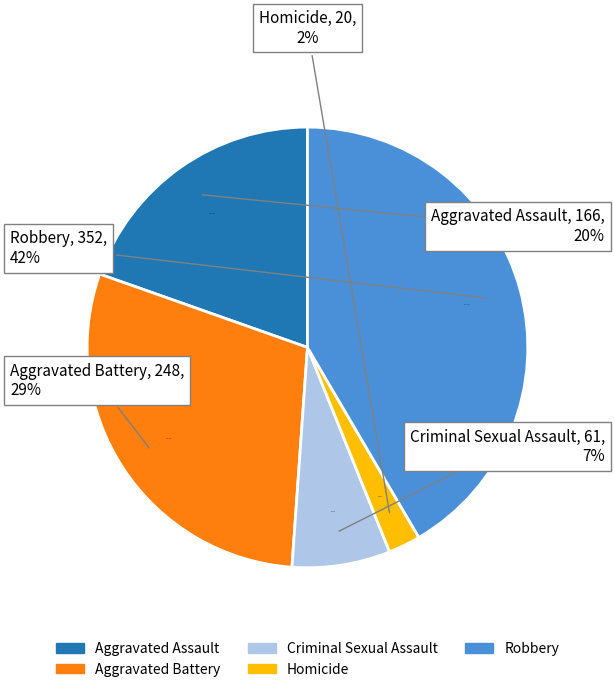

Which has a higher value, Criminal Sexual Assault or Robbery?

Robbery